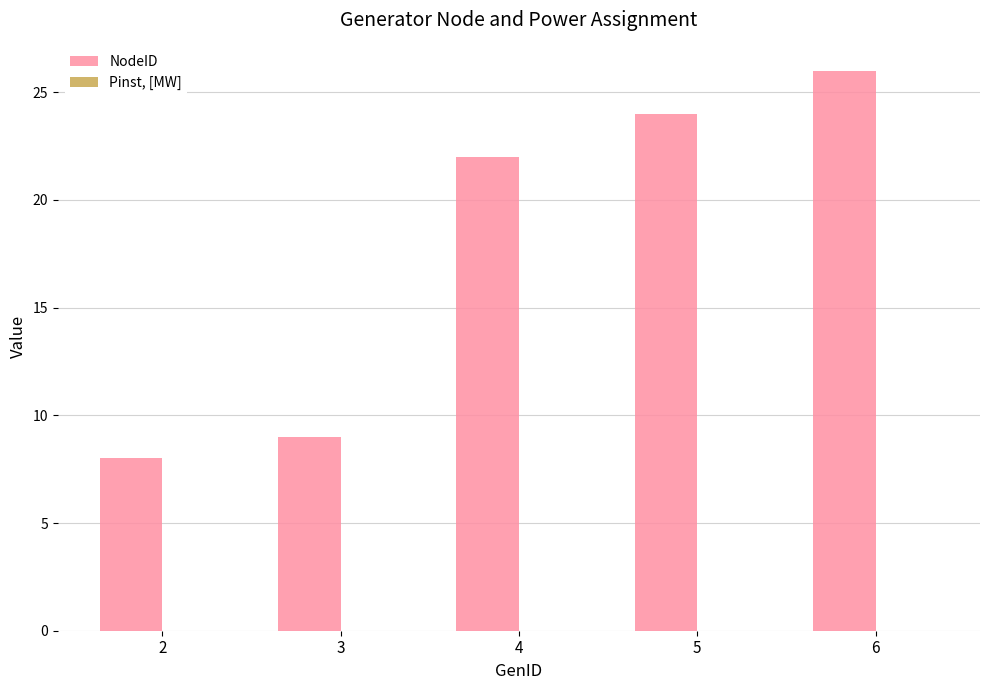

What is the average value?

18